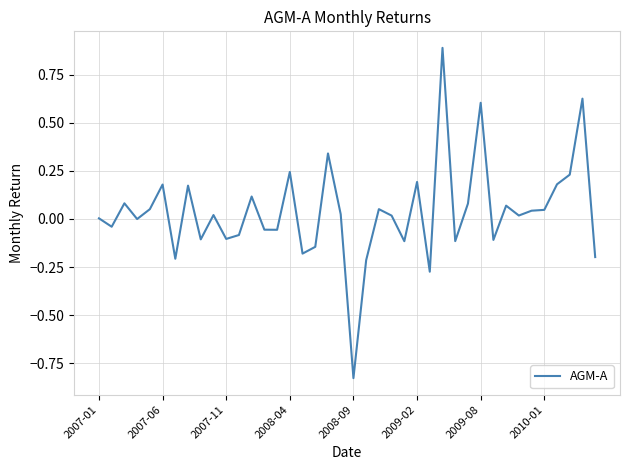

What is the greatest value displayed?

0.9